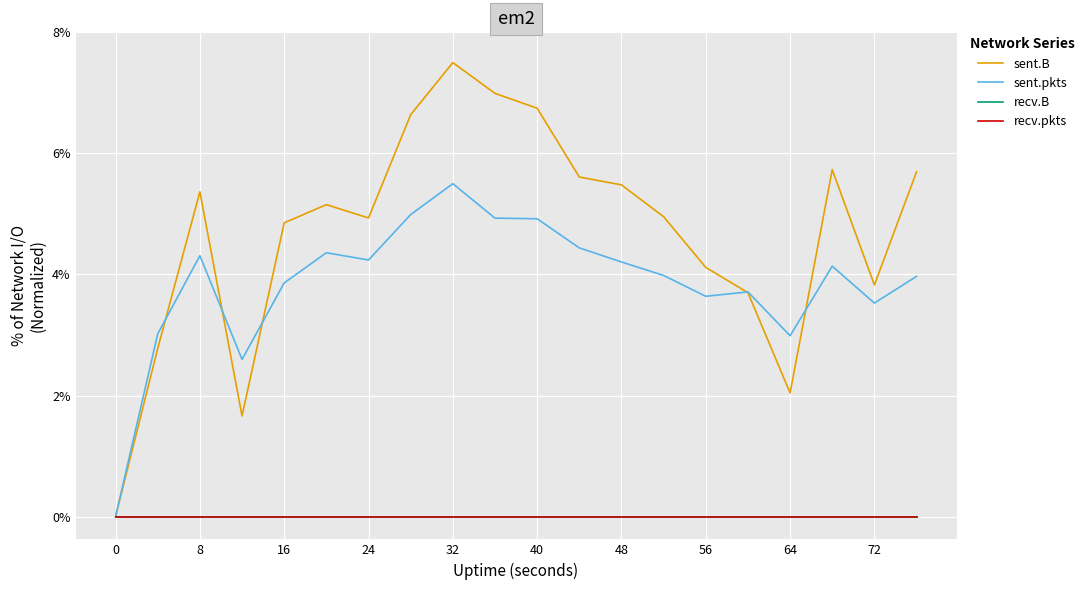

What is the greatest value displayed?

7.5